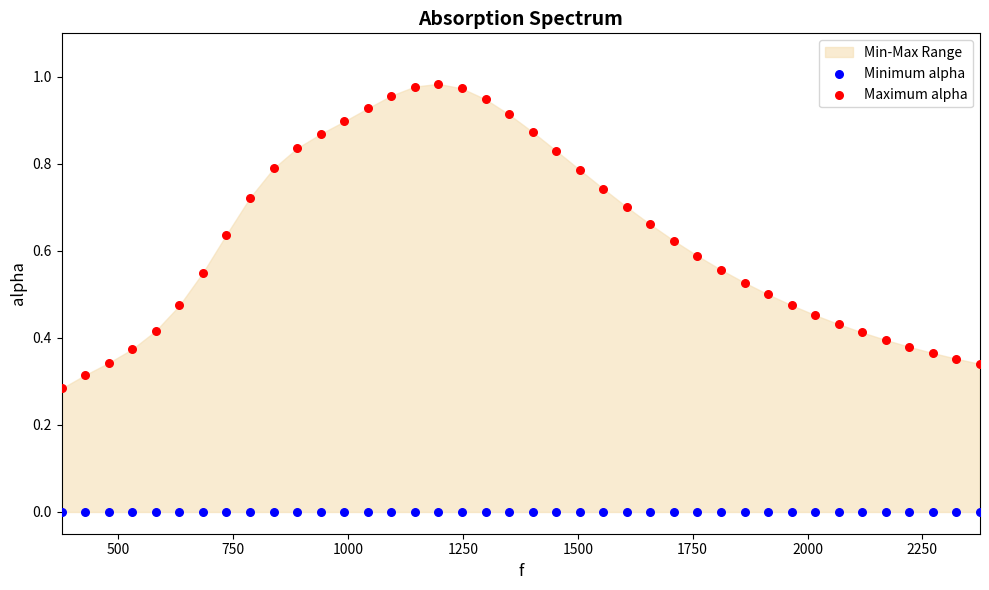

Which series contains the lowest Y value?

Minimum alpha